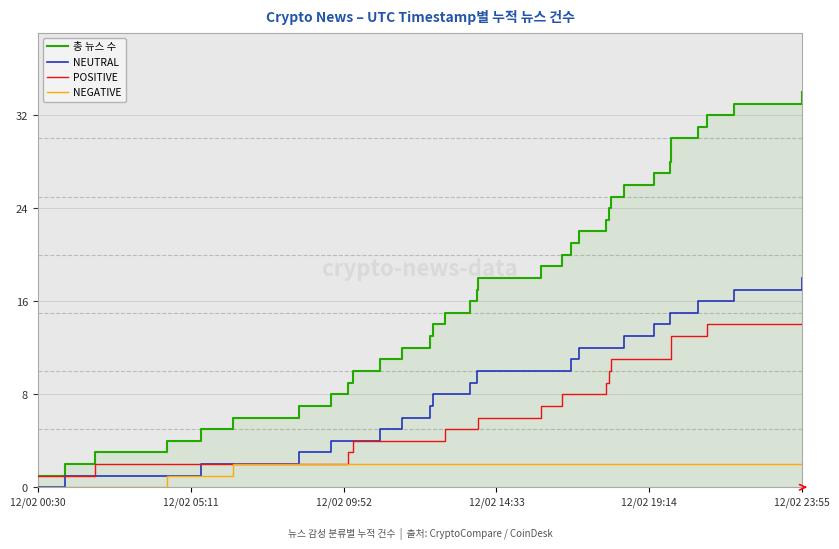

What is the highest value of the POSITIVE series?

14